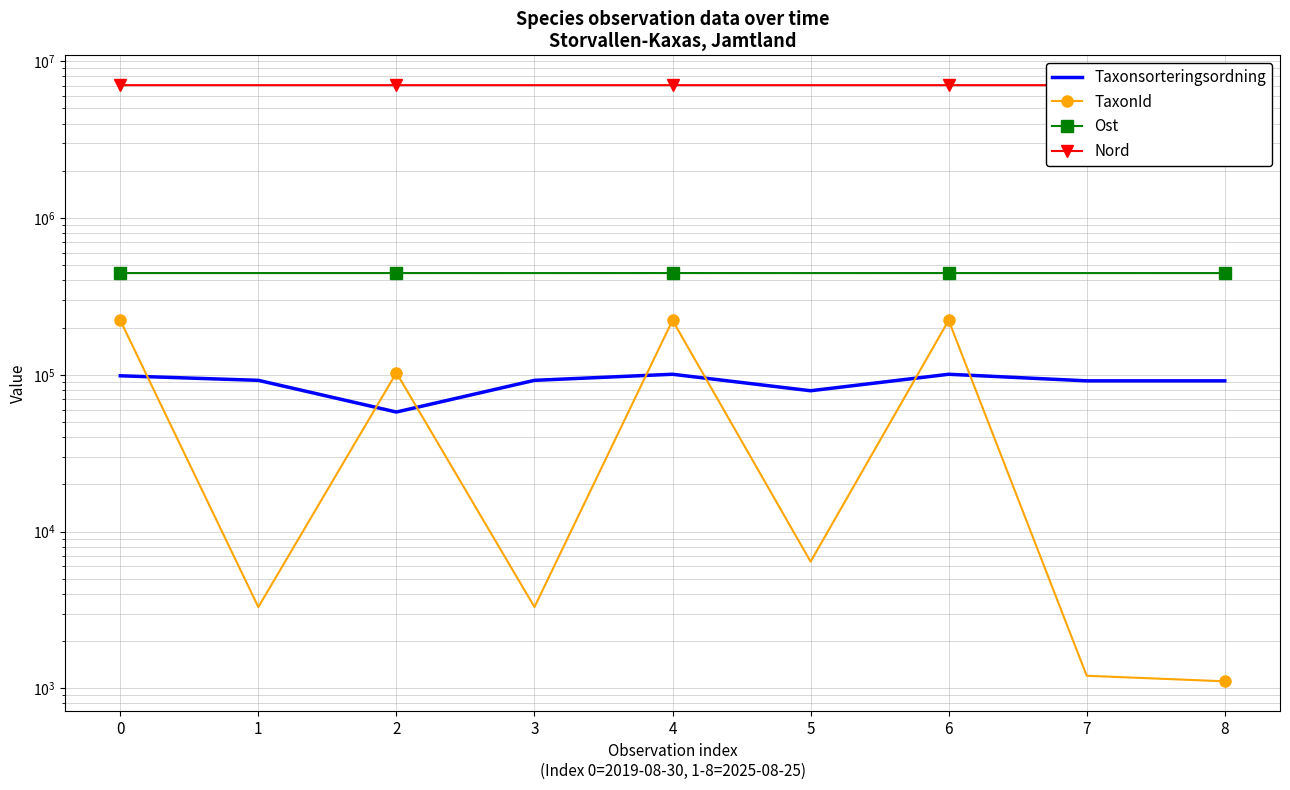

Is it true that Taxonsorteringsordning equals 91448 at 8?

True